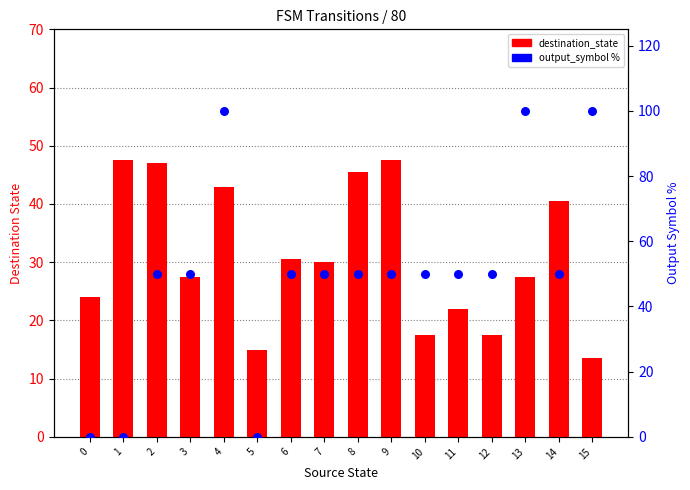

What are all the series names shown in the legend?

destination_state, output_symbol %